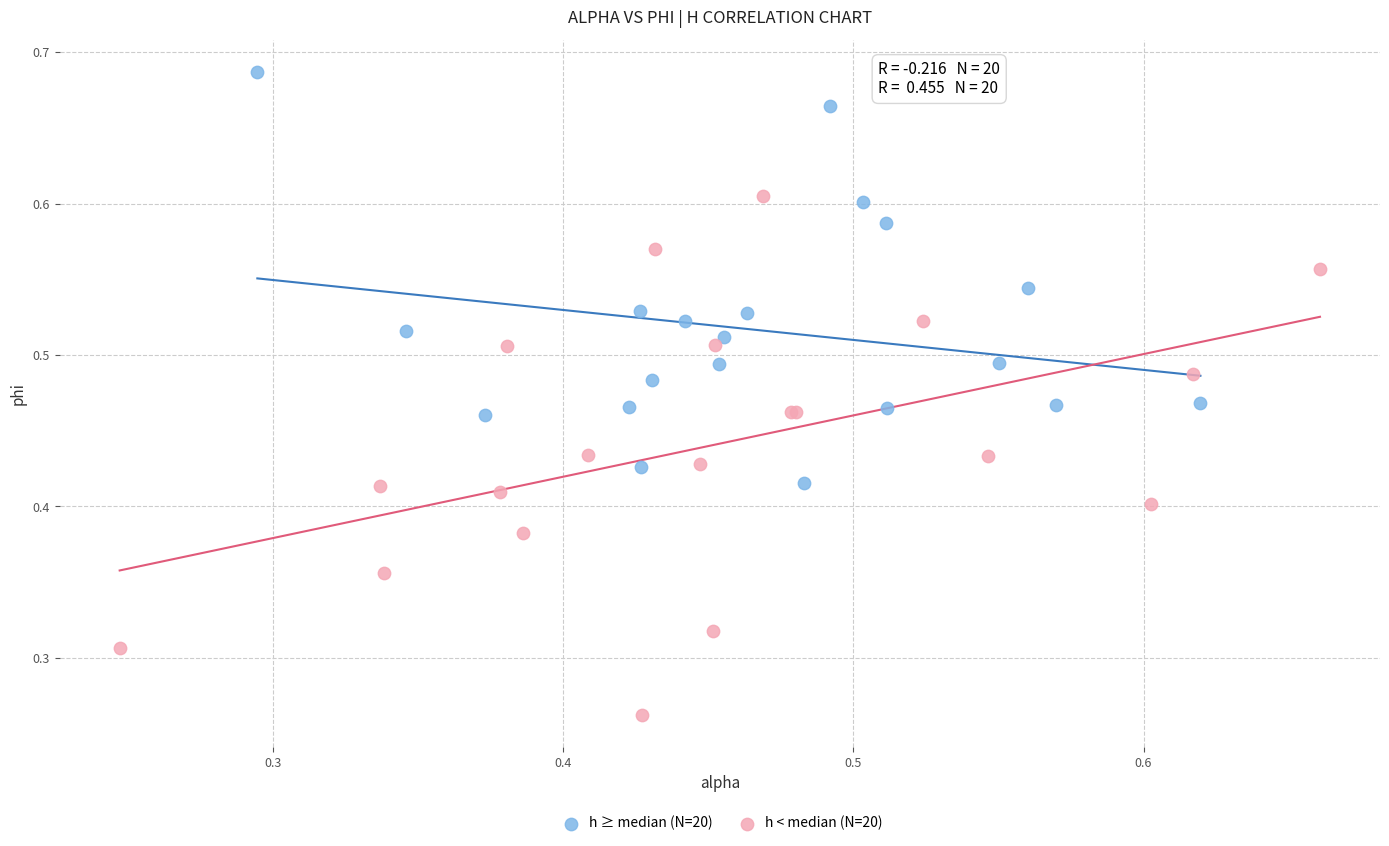

Which series reaches the minimum Y coordinate?

h < median (N=20)